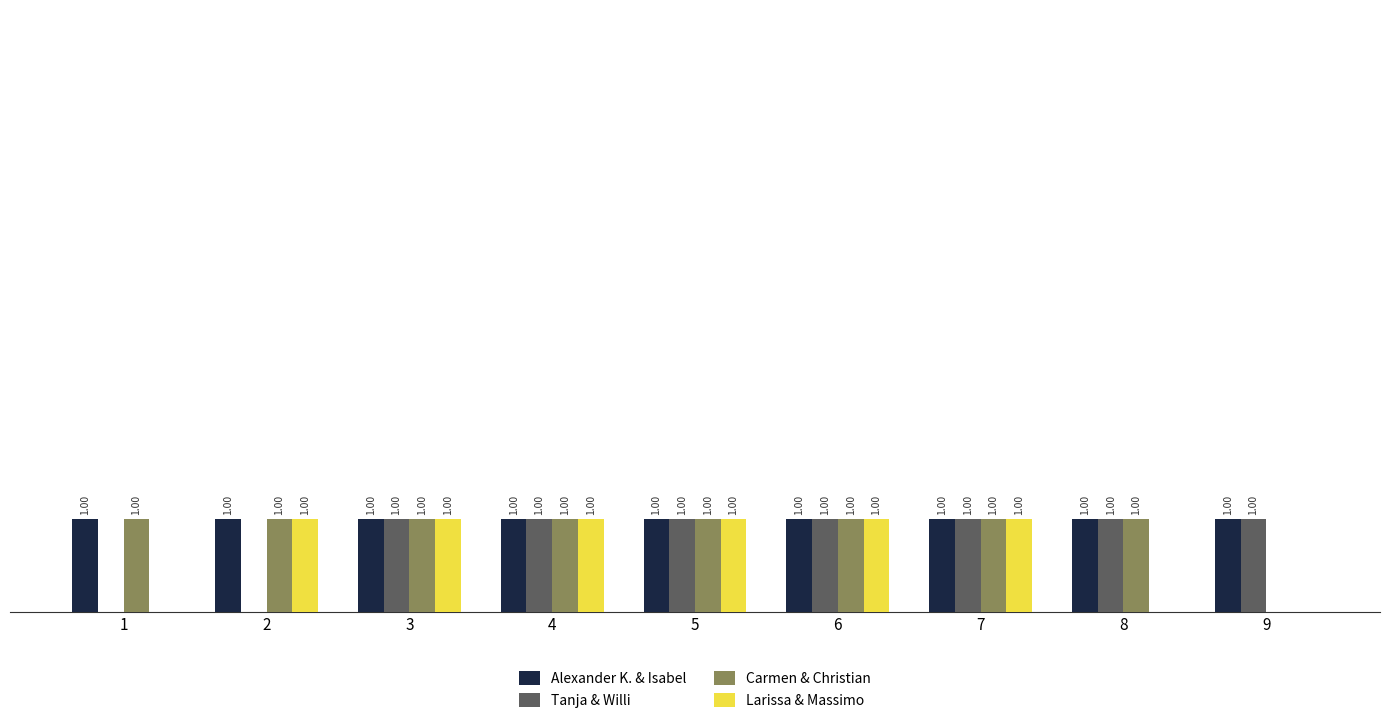

Between 2 and 7, which series saw the biggest shift?

Tanja & Willi